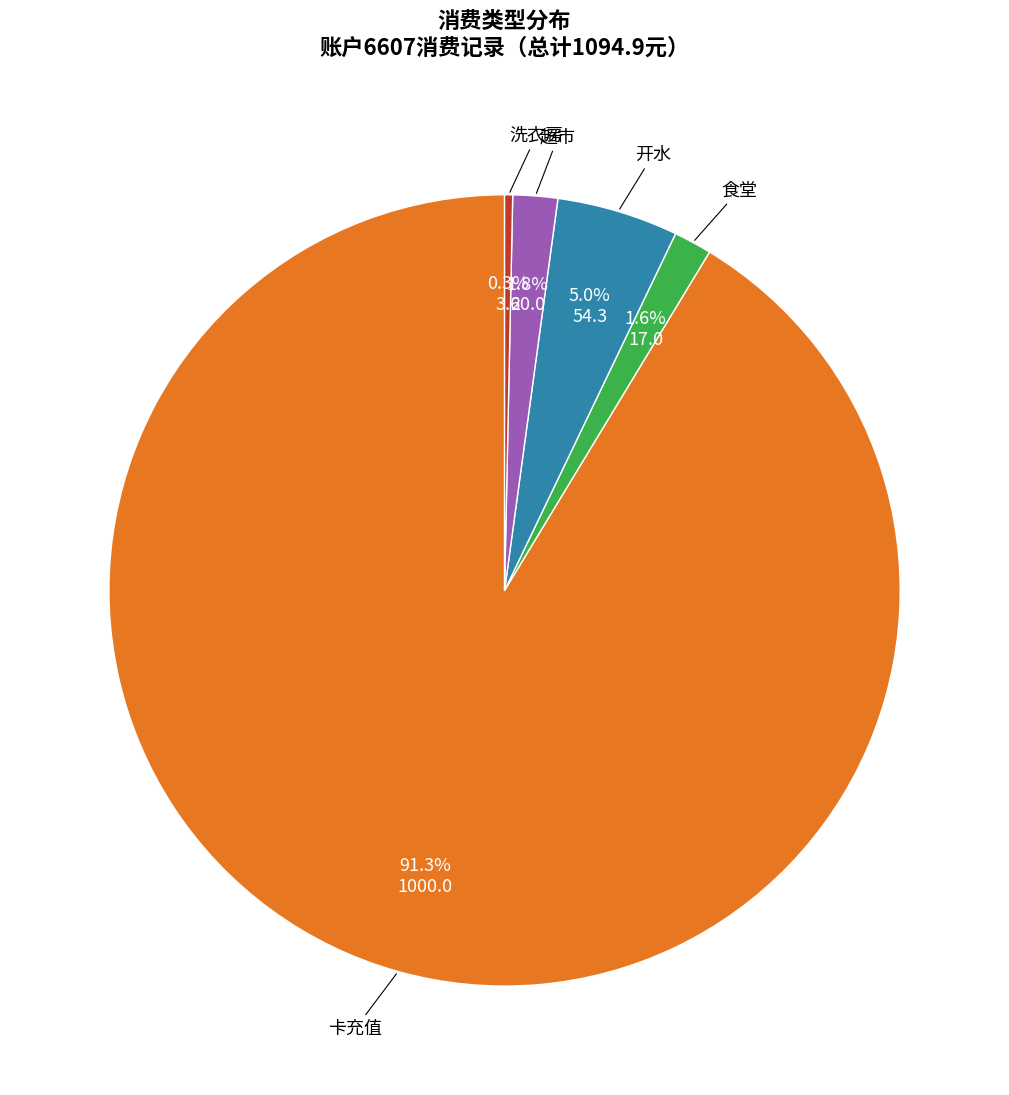

To the nearest percent, what is the average slice percentage?

20%